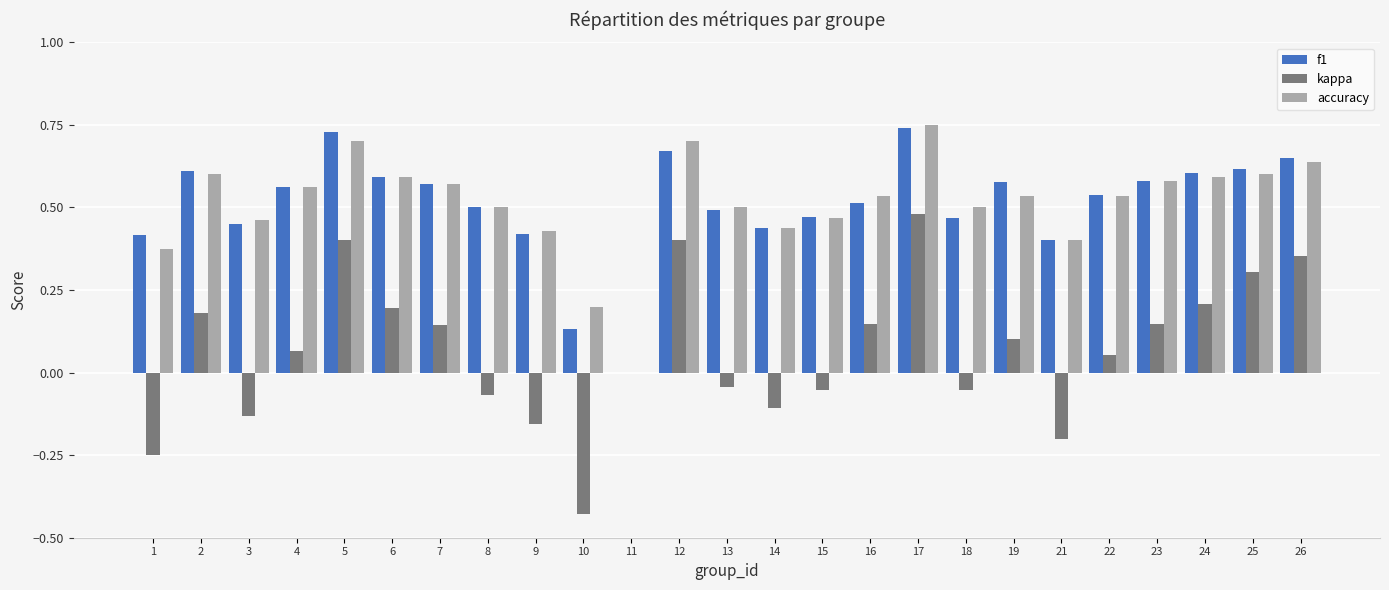

Is it true that accuracy equals 0.2 at 19?

False